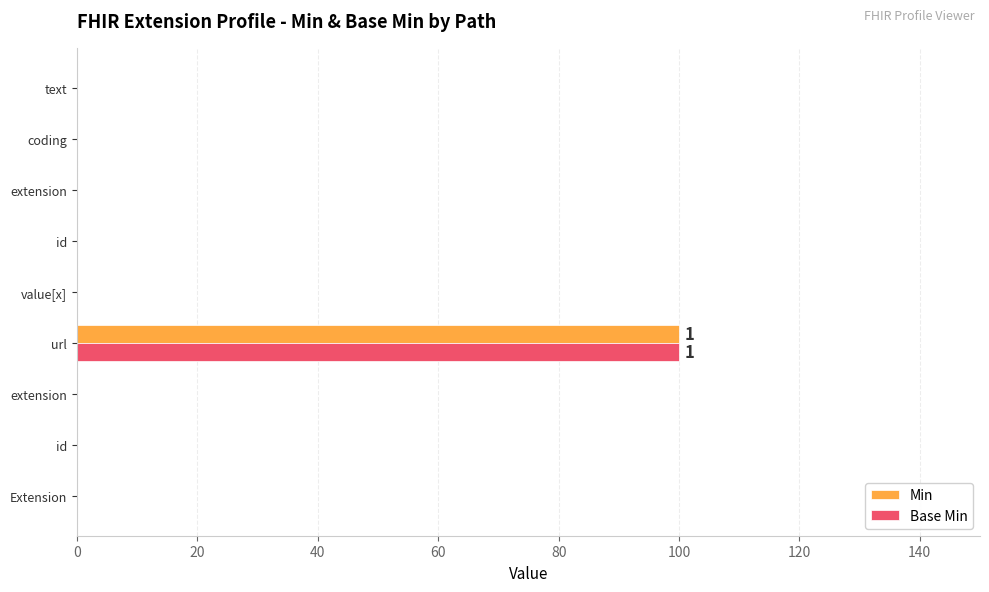

What are all the series names shown in the legend?

Min, Base Min